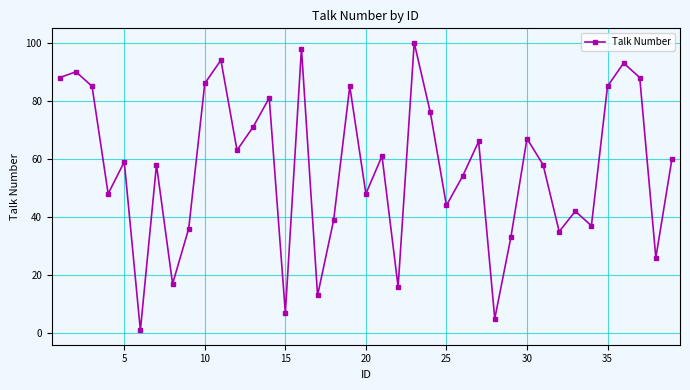

How many points are lower than both their immediate neighbors (excluding endpoints)?

13